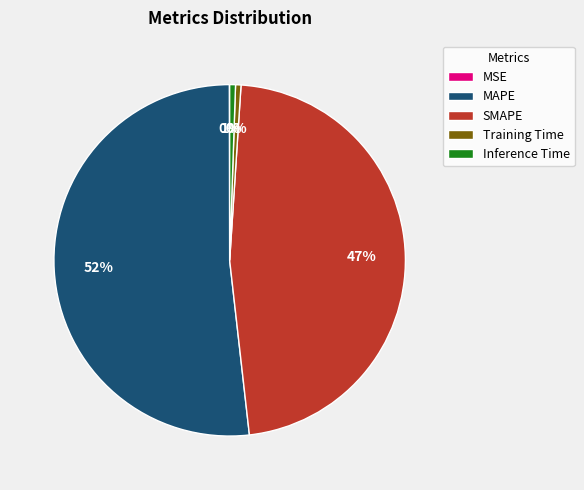

The MAPE slice represents 52% of the pie. True or false?

True